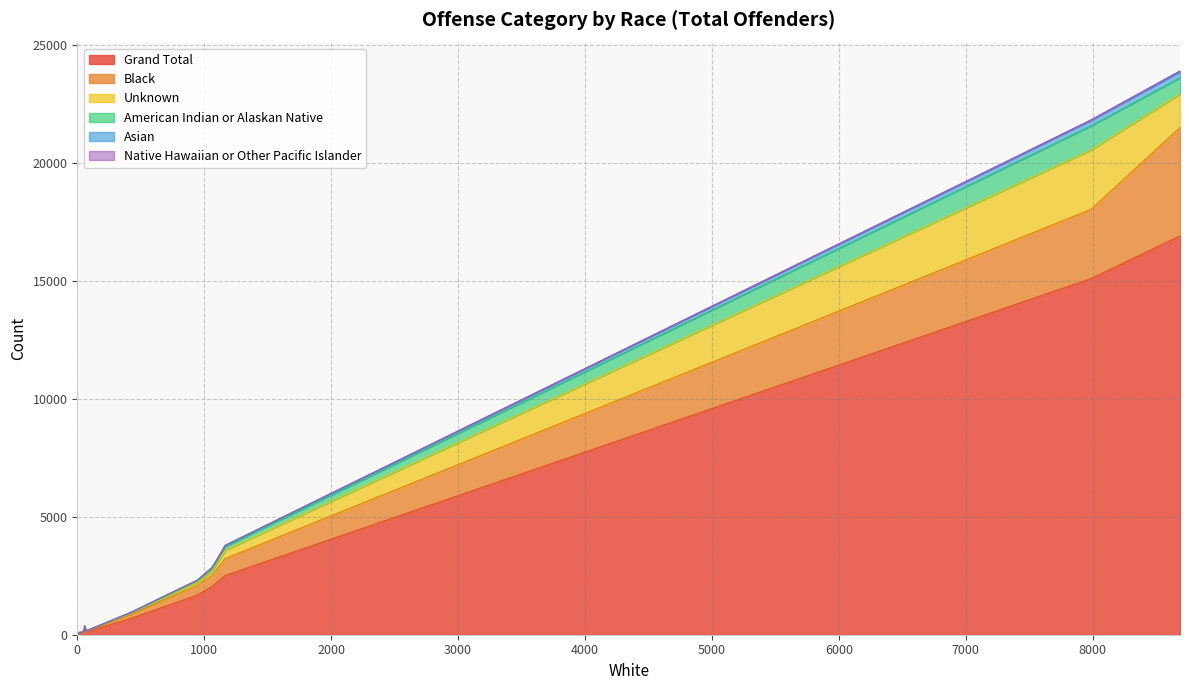

Reading left to right, transcribe all the data shown in this chart.

Grand Total: Animal Cruelty=75	Arson=114	Assault Offenses=16911	Bribery=1	Burglary=1683	Counterfeiting=692	Destruction/Vandalism=2062	Drug Violations=15104	Embezzlement=143	Extortion=3	Fraud Offenses=2511	Gambling=8	Homicide=230	Human Trafficking=59
Black: Animal Cruelty=9	Arson=28	Assault Offenses=4600	Bribery=0	Burglary=408	Counterfeiting=157	Destruction/Vandalism=470	Drug Violations=2936	Embezzlement=27	Extortion=1	Fraud Offenses=718	Gambling=8	Homicide=112	Human Trafficking=20
Unknown: Animal Cruelty=21	Arson=8	Assault Offenses=1421	Bribery=0	Burglary=132	Counterfeiting=64	Destruction/Vandalism=173	Drug Violations=2519	Embezzlement=43	Extortion=0	Fraud Offenses=351	Gambling=0	Homicide=22	Human Trafficking=18
American Indian or Alaskan Native: Animal Cruelty=1	Arson=4	Assault Offenses=686	Bribery=0	Burglary=69	Counterfeiting=15	Destruction/Vandalism=97	Drug Violations=1021	Embezzlement=3	Extortion=0	Fraud Offenses=160	Gambling=0	Homicide=10	Human Trafficking=0
Asian: Animal Cruelty=3	Arson=4	Assault Offenses=255	Bribery=0	Burglary=25	Counterfeiting=21	Destruction/Vandalism=63	Drug Violations=236	Embezzlement=2	Extortion=0	Fraud Offenses=47	Gambling=0	Homicide=4	Human Trafficking=5
Native Hawaiian or Other Pacific Islander: Animal Cruelty=0	Arson=0	Assault Offenses=40	Bribery=0	Burglary=4	Counterfeiting=1	Destruction/Vandalism=4	Drug Violations=20	Embezzlement=1	Extortion=0	Fraud Offenses=4	Gambling=0	Homicide=0	Human Trafficking=0